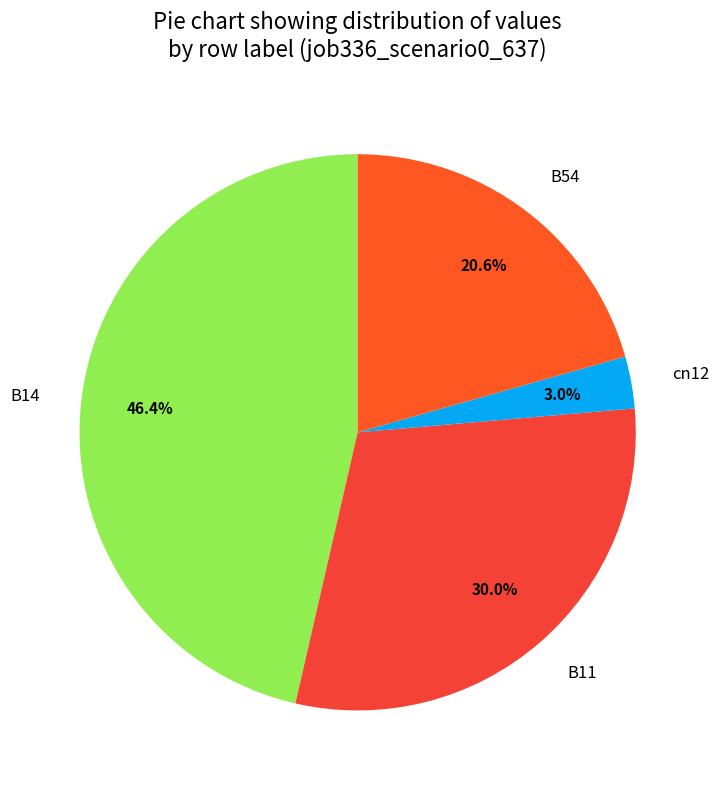

To the nearest percent, what is the difference between the largest and smallest slice percentages?

43%